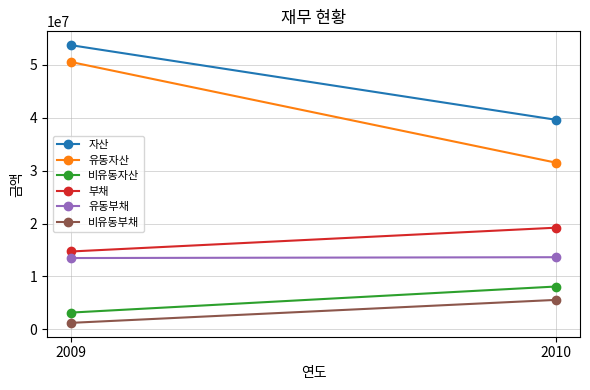

Between 2009 and 2010, which series saw the biggest shift?

유동자산